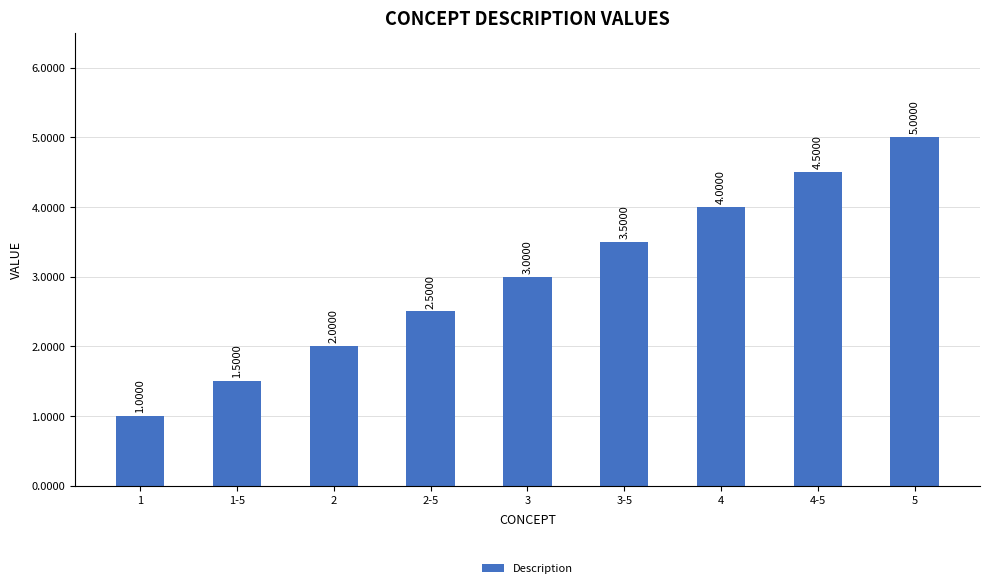

What position from the left is 4?

7